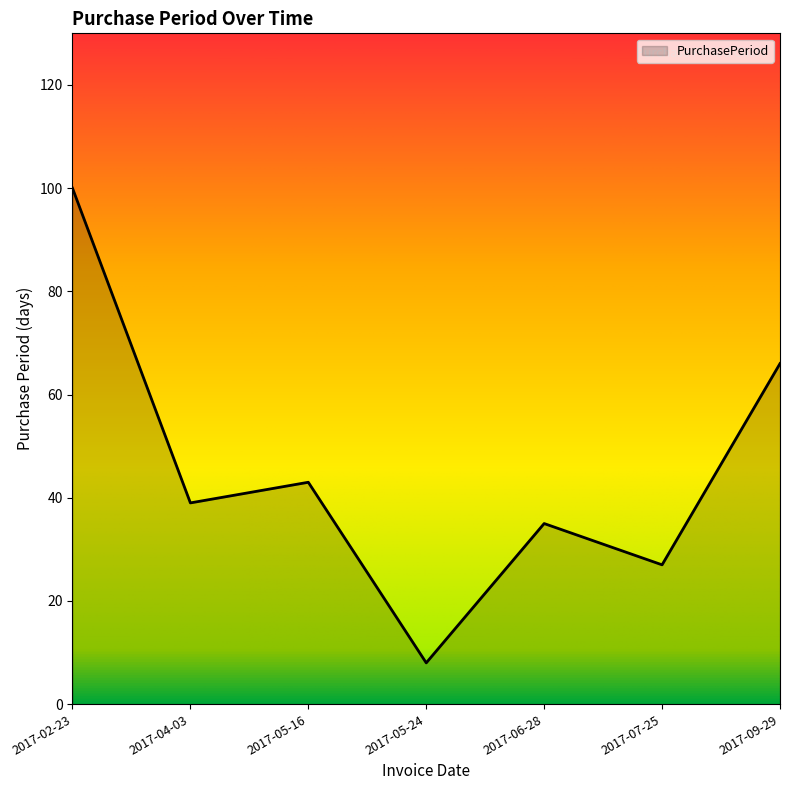

How many lines are shown in the chart?

1